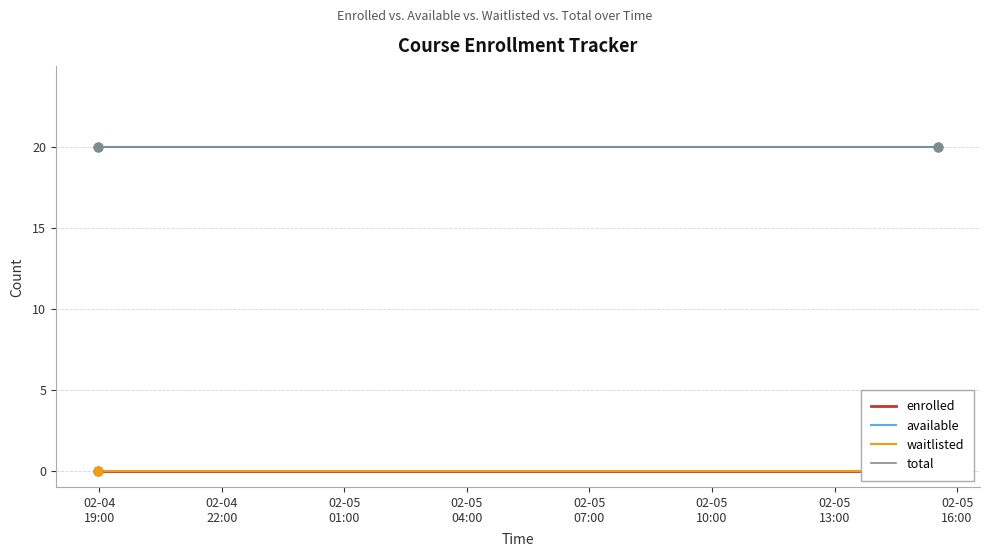

Which series has the largest total across all categories?

available